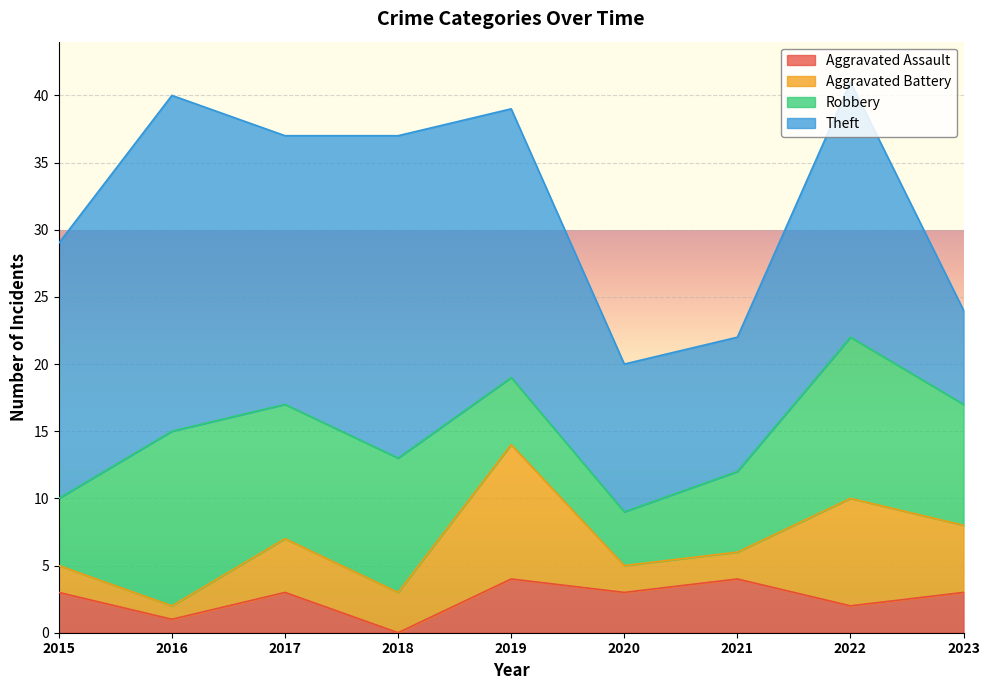

Rank the categories by Robbery value from lowest to highest.

2020, 2015, 2019, 2021, 2023, 2017, 2018, 2022, 2016